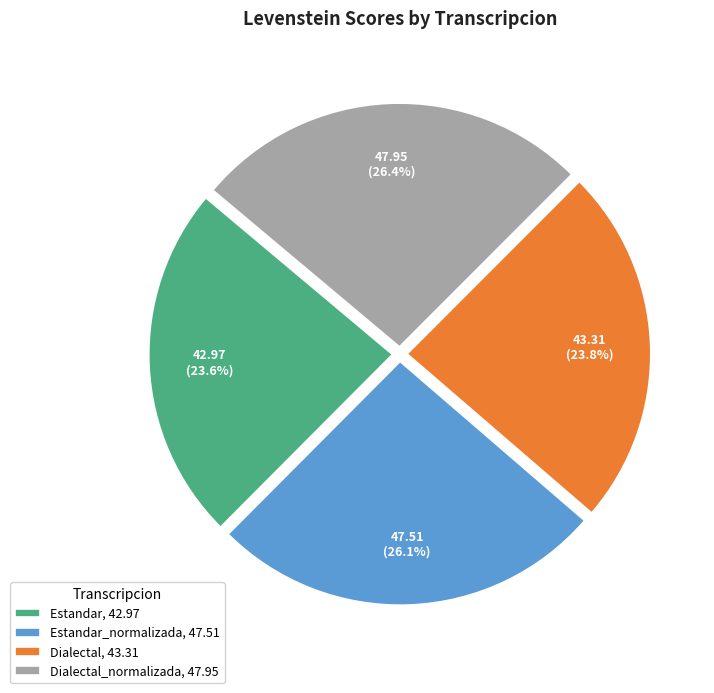

What is the ratio of the value at Dialectal, 43.31 to the value at Estandar, 42.97?

1.0